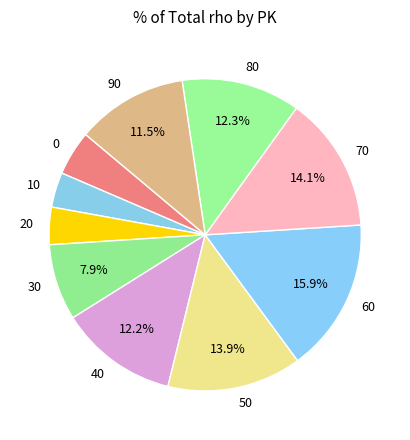

To the nearest percent, what is the difference between the 80 and 20 slice percentages?

8%